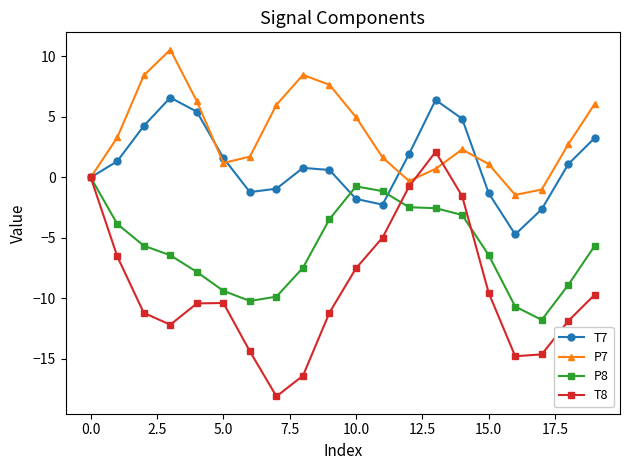

List the series in order of their peak value, highest first.

P7, T7, T8, P8